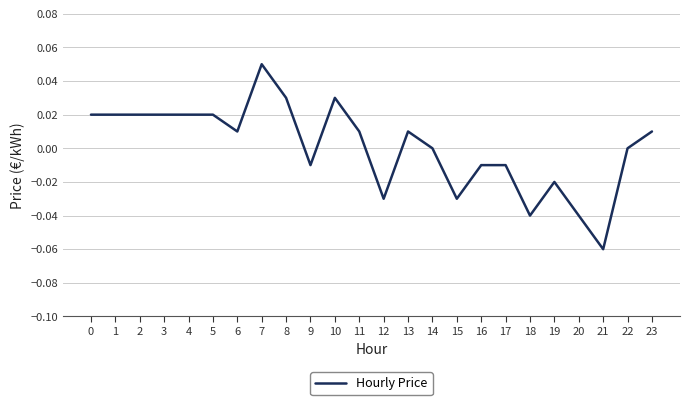

Between 17 and 20, which is larger?

17